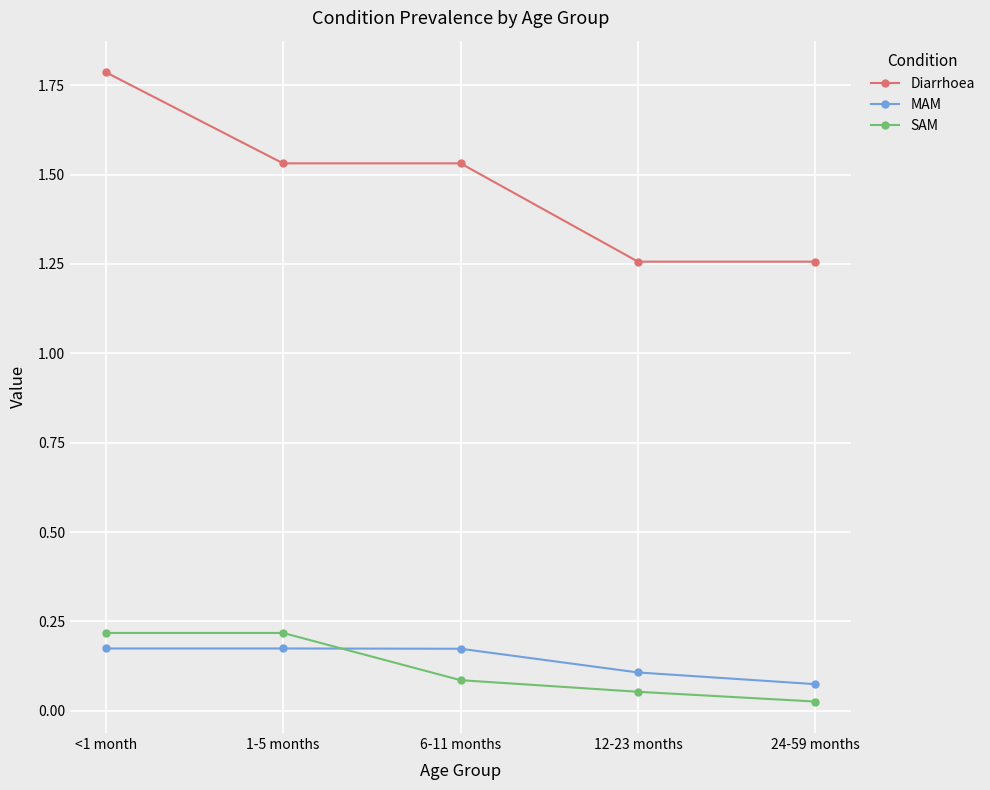

Is it true that SAM equals 0.1 at 1-5 months?

False